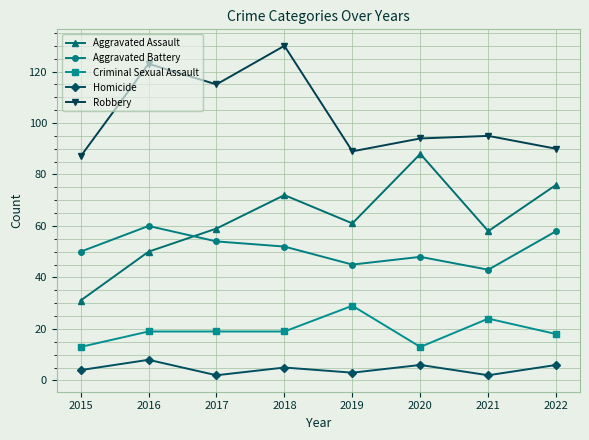

The Aggravated Assault series shows 130 at 2022. True or false?

False